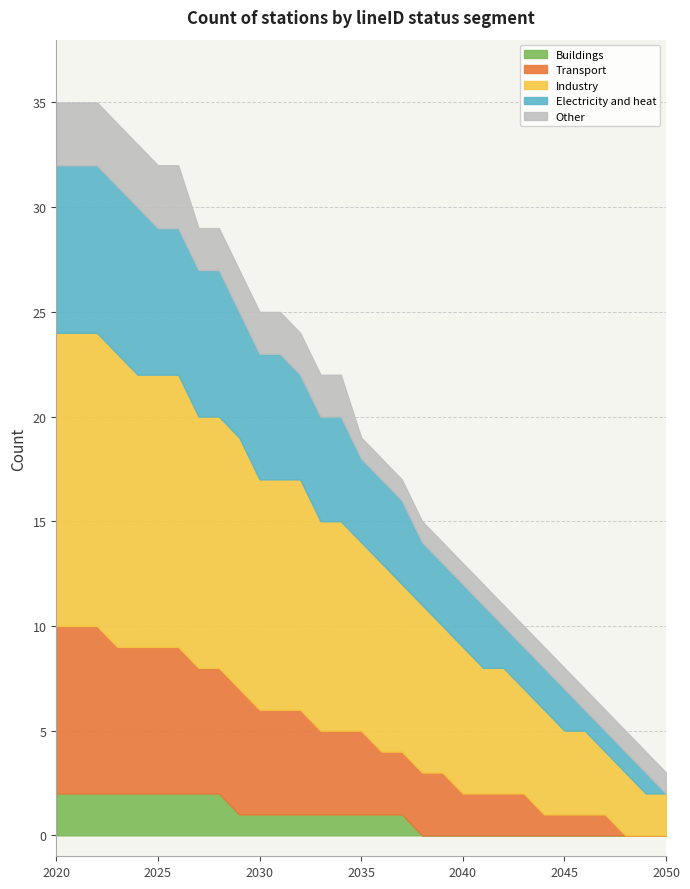

At how many categories does at least one series exceed 13?

4